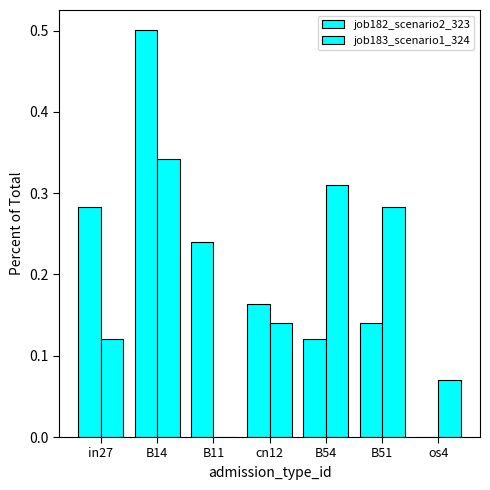

What is the average value of the job182_scenario2_323 series?

0.2